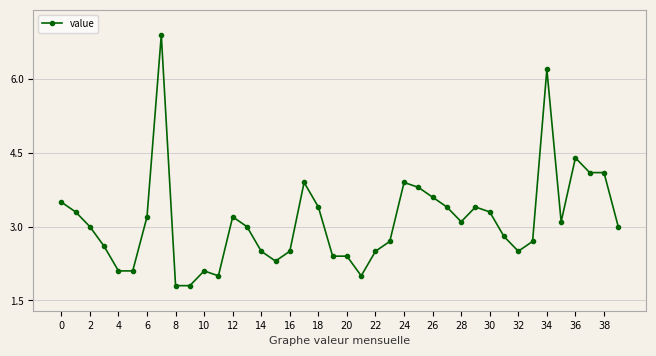

What is the smallest value displayed?

1.8